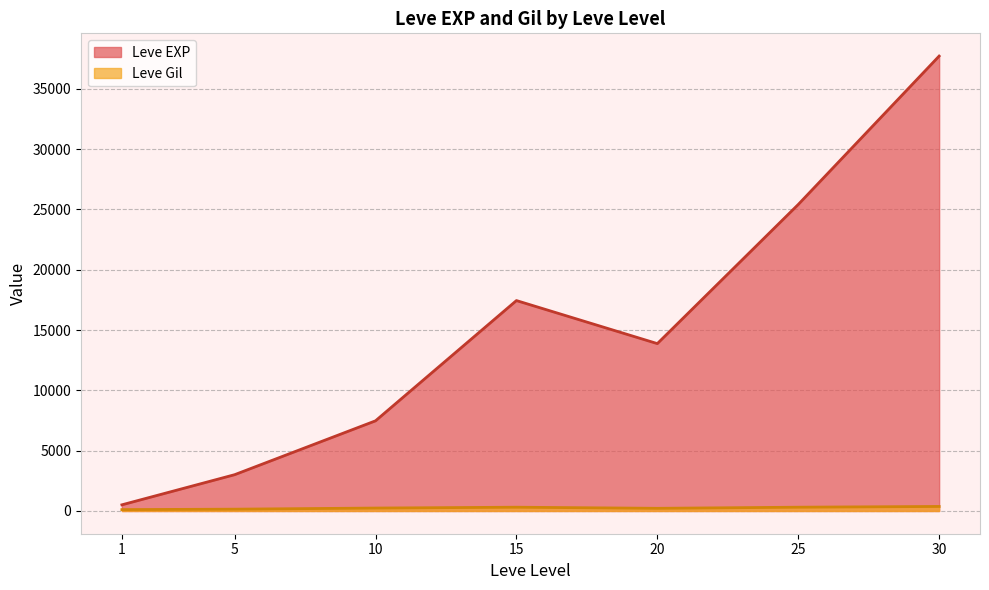

What is the maximum value for Leve EXP?

37715.0